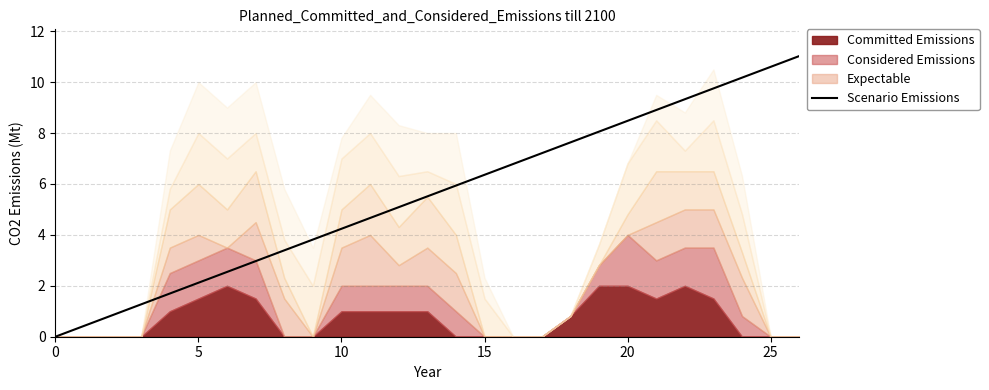

What is the value of the 18th point from the left?

7.2